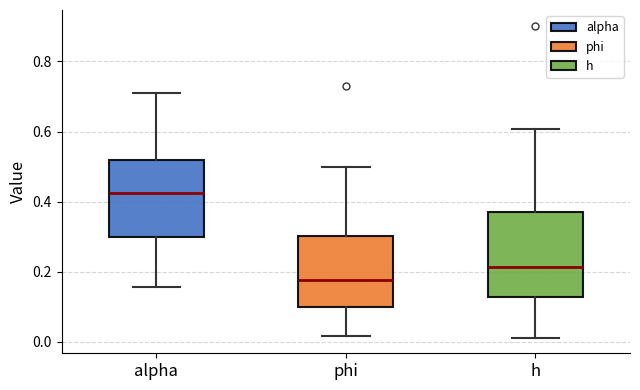

Where does the lower whisker of the box for alpha end on the y-axis? The values are not printed on the chart, so give them approximately, as read against the axis.

0.16